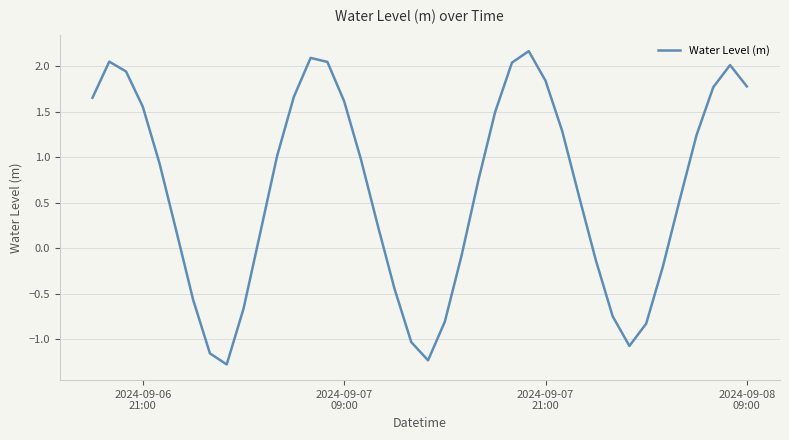

How many lines are shown in the chart?

1